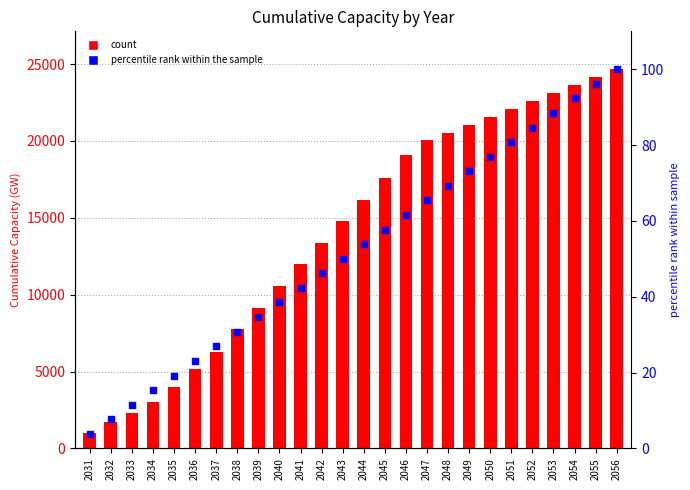

Is the value of Cumulative Capacity at 2054 greater than the value of percentile rank at 2036?

Yes